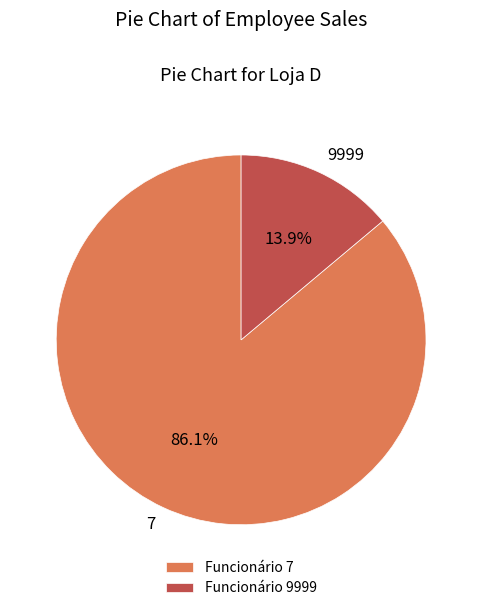

How many segments does this pie chart have?

2